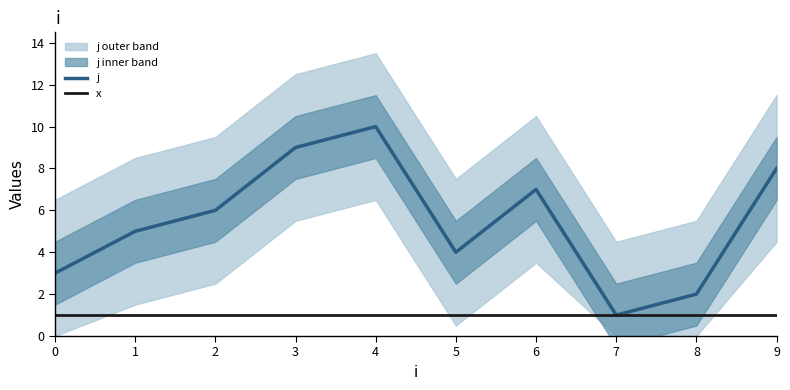

What is the value of the j point at the 6th from the left?

4